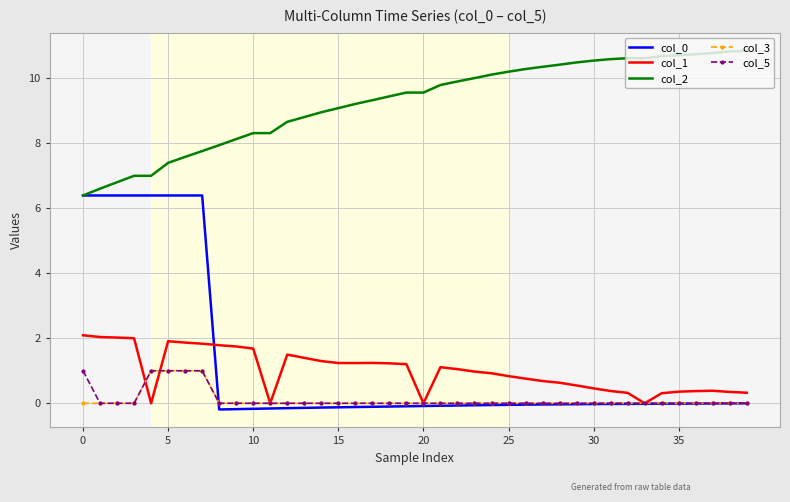

Count the number of data series in this chart.

5